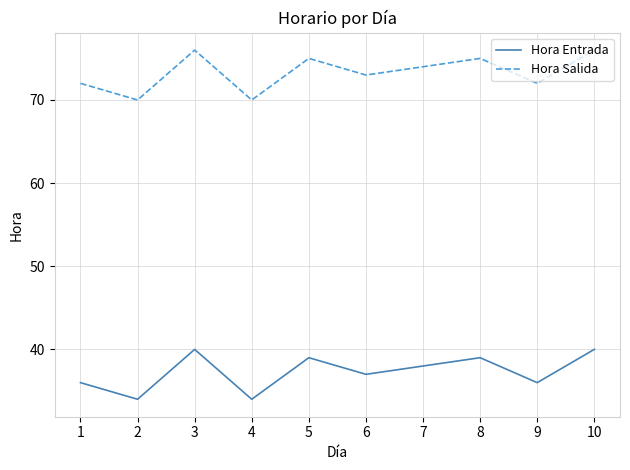

True or false: Hora Salida and Hora Entrada cross at least once.

False